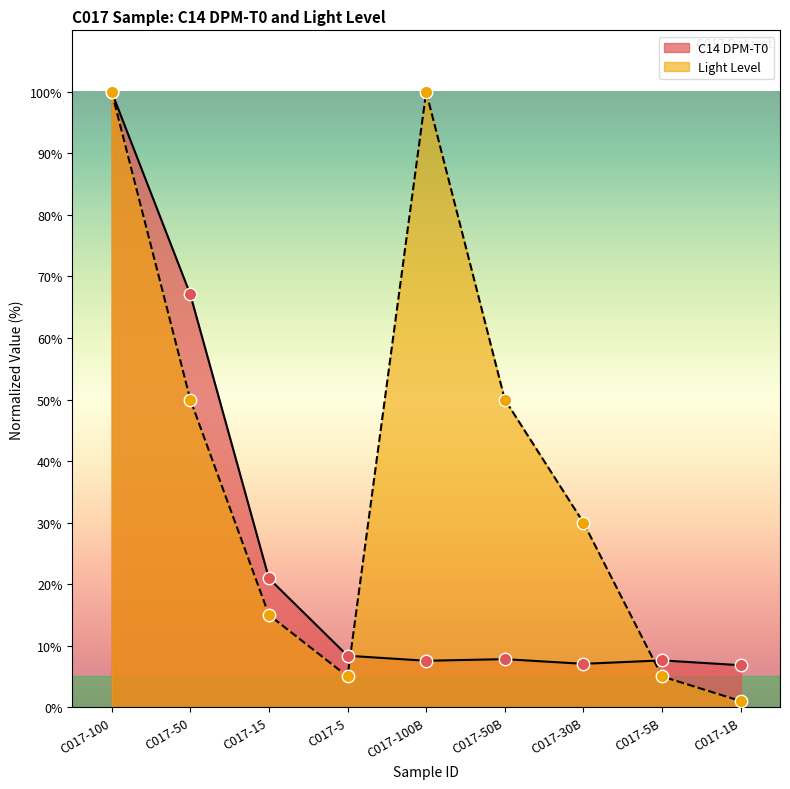

Which series reaches the minimum Y coordinate?

Light Level